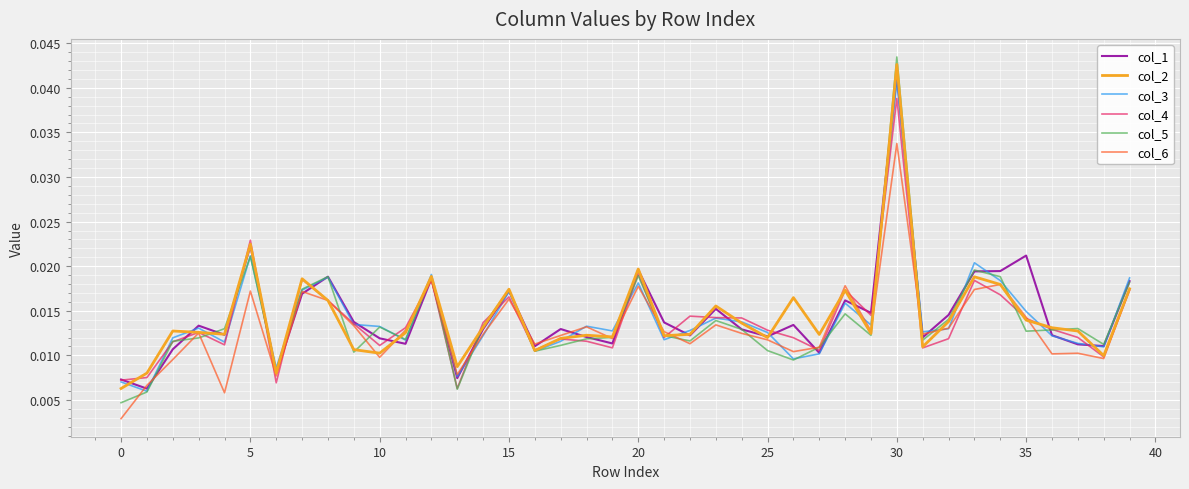

In col_1, how many points are lower than both neighbors (excluding endpoints)?

13